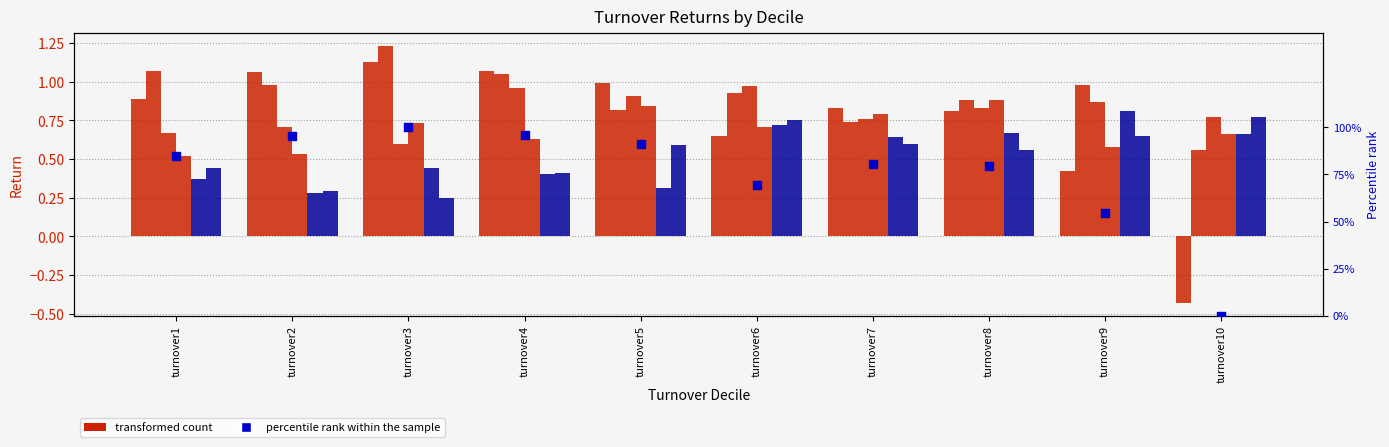

What is the total value across all series at turnover7?

4.4